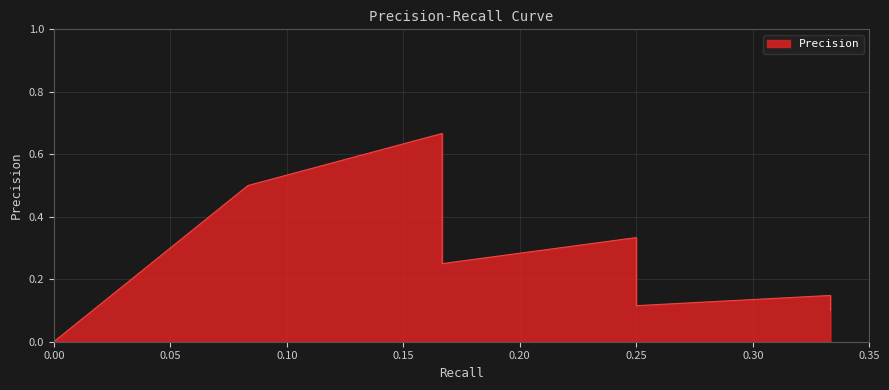

Which has a higher value, 0.3333333333333333 or 0.16666666666666666?

0.16666666666666666